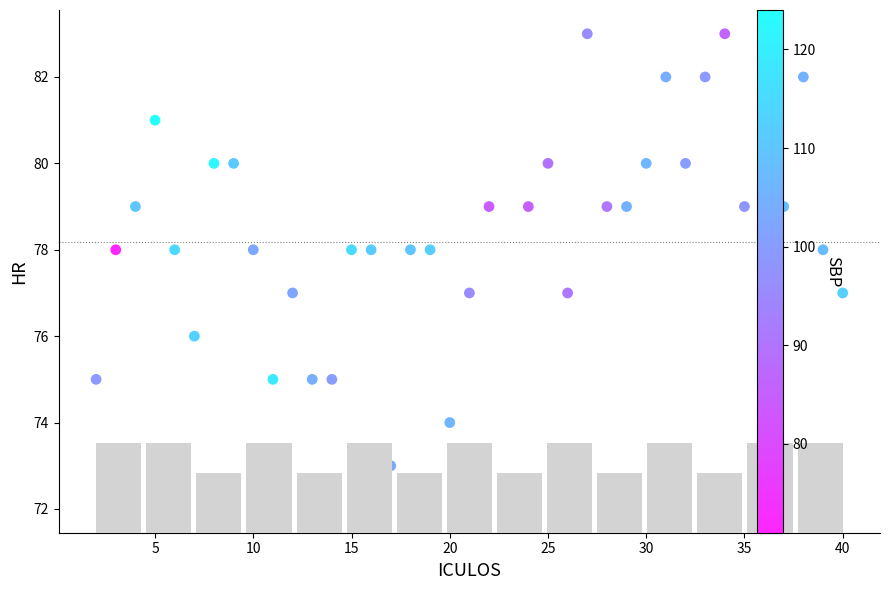

What is the range of Y values (max minus min)?

11